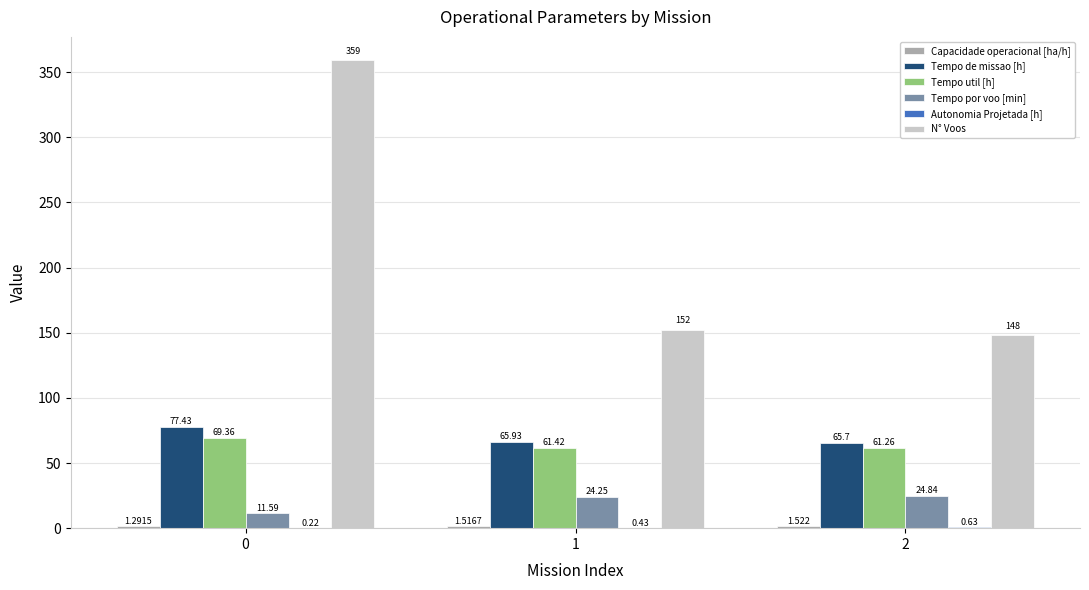

Which series has the largest total across all categories?

N° Voos